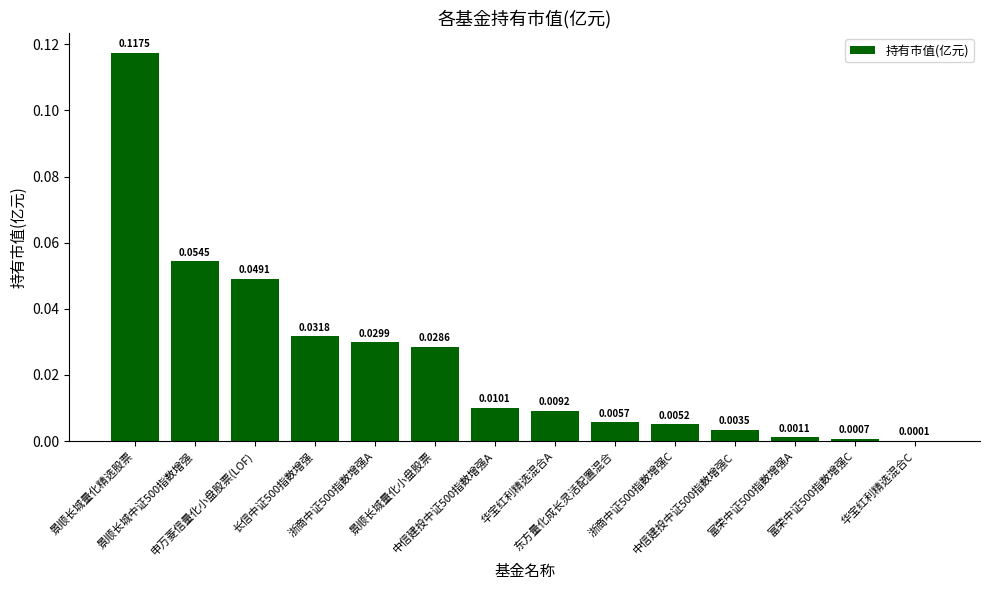

What is the sum of the values at 申万菱信量化小盘股票(LOF) and 富荣中证500指数增强A?

0.1